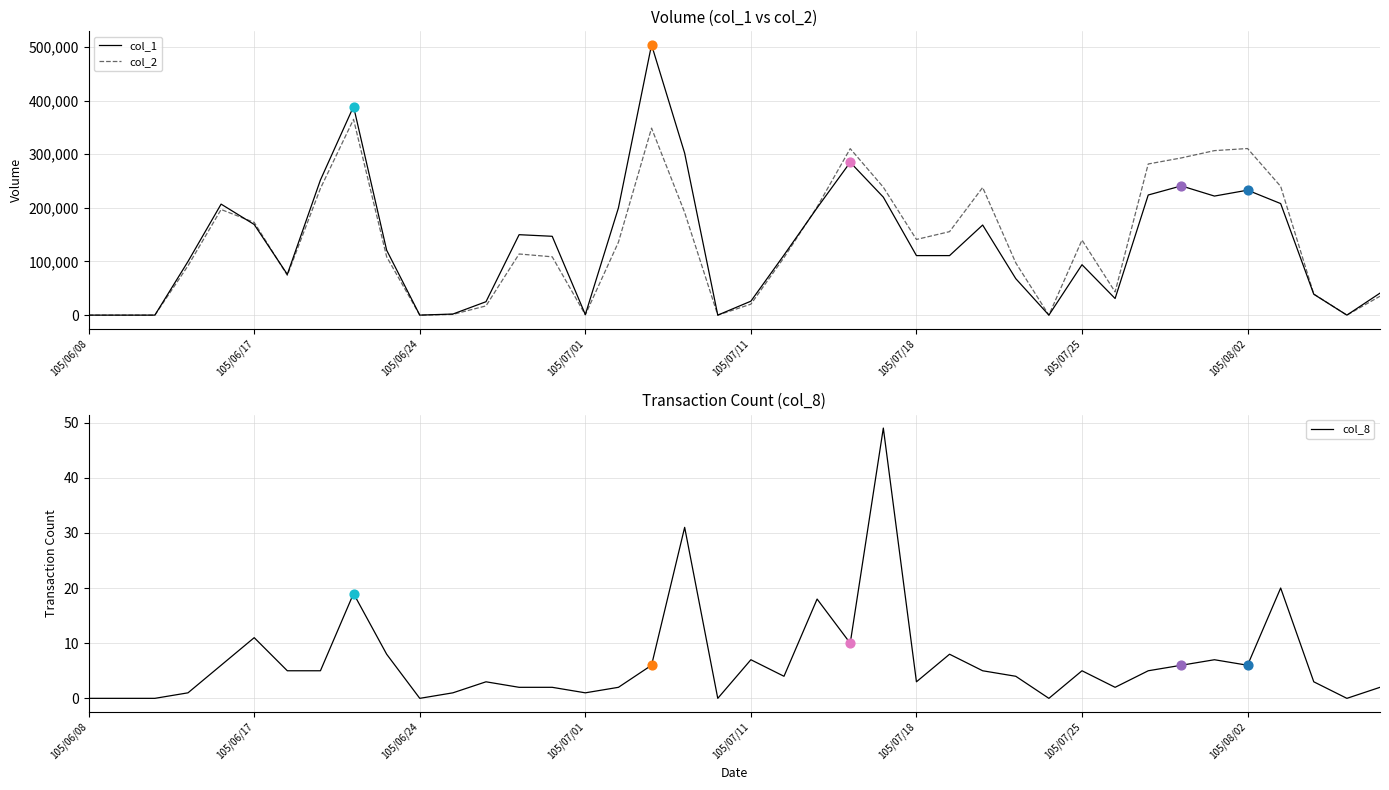

At which category is the sum across all series the highest?

17